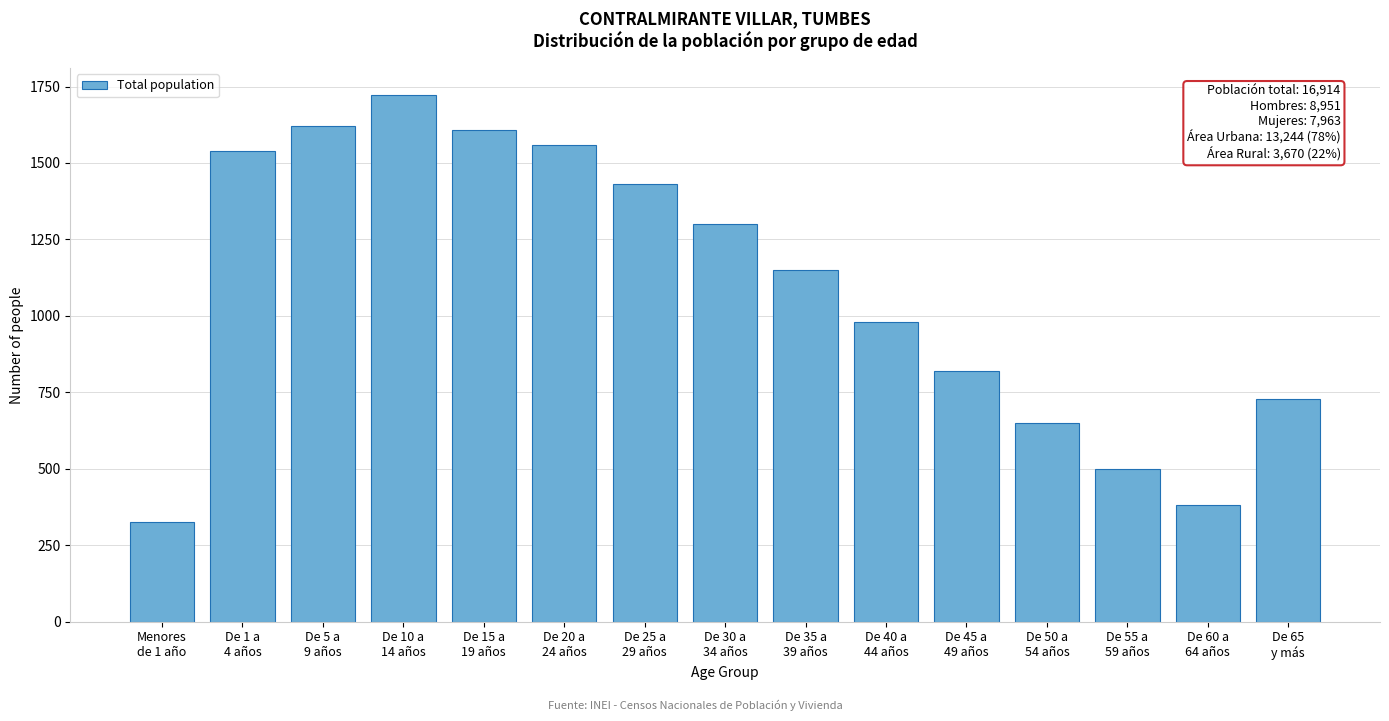

Reading right to left, list all the values displayed in this chart.

728	380	500	650	820	980	1150	1300	1430	1559	1607	1724	1620	1539	327